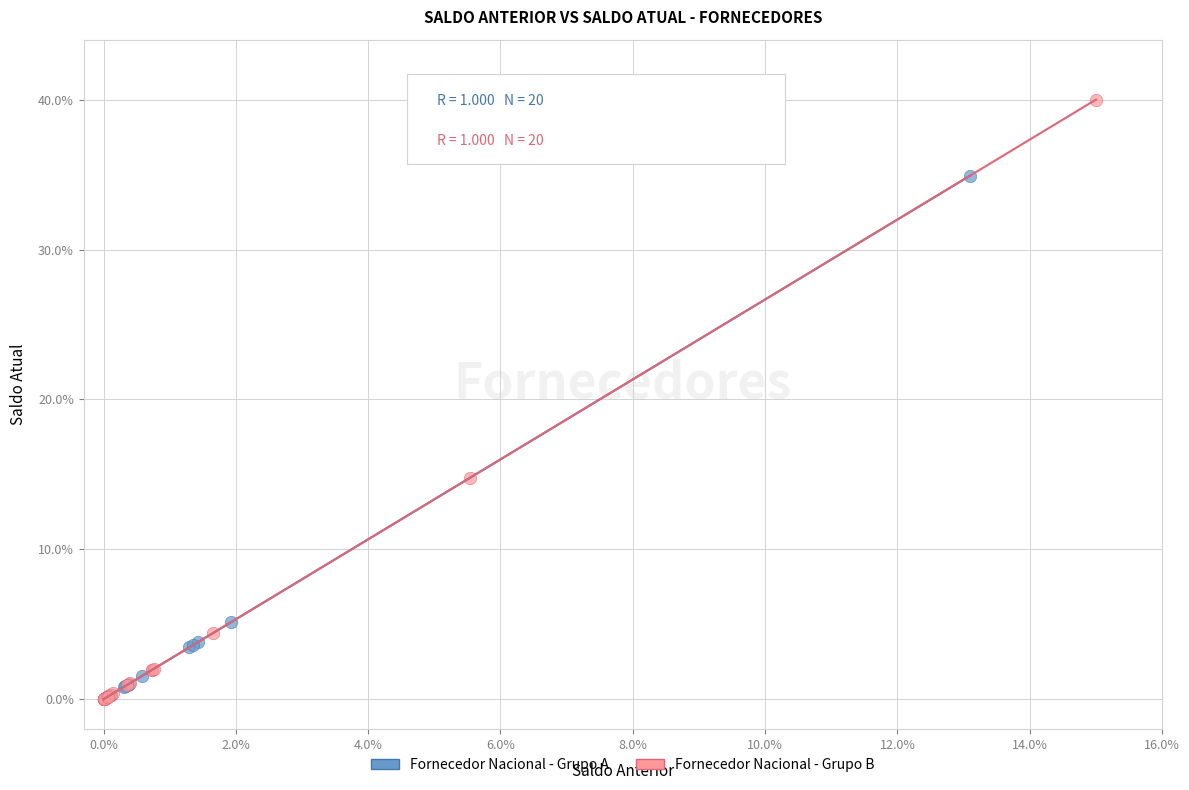

Which series reaches the maximum Y coordinate?

Fornecedor Nacional - Grupo B